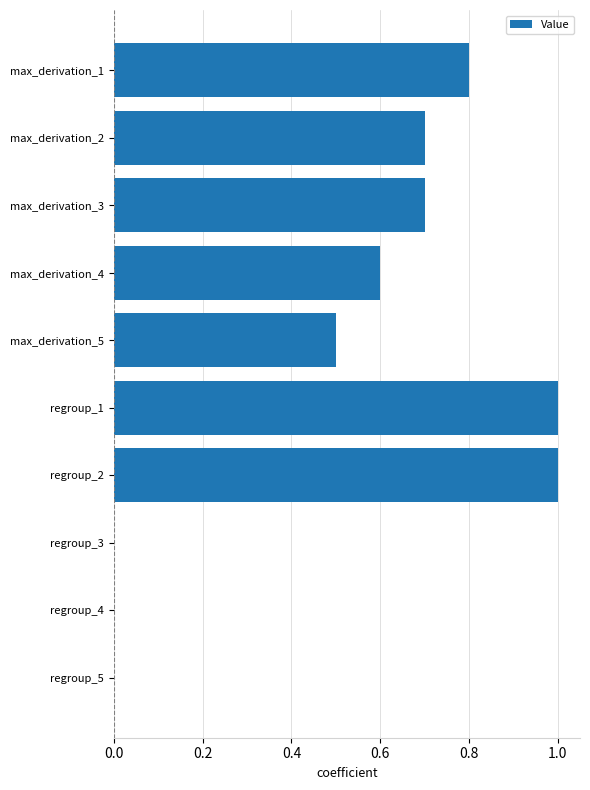

What is the change in value from max_derivation_2 to regroup_3?

-0.7